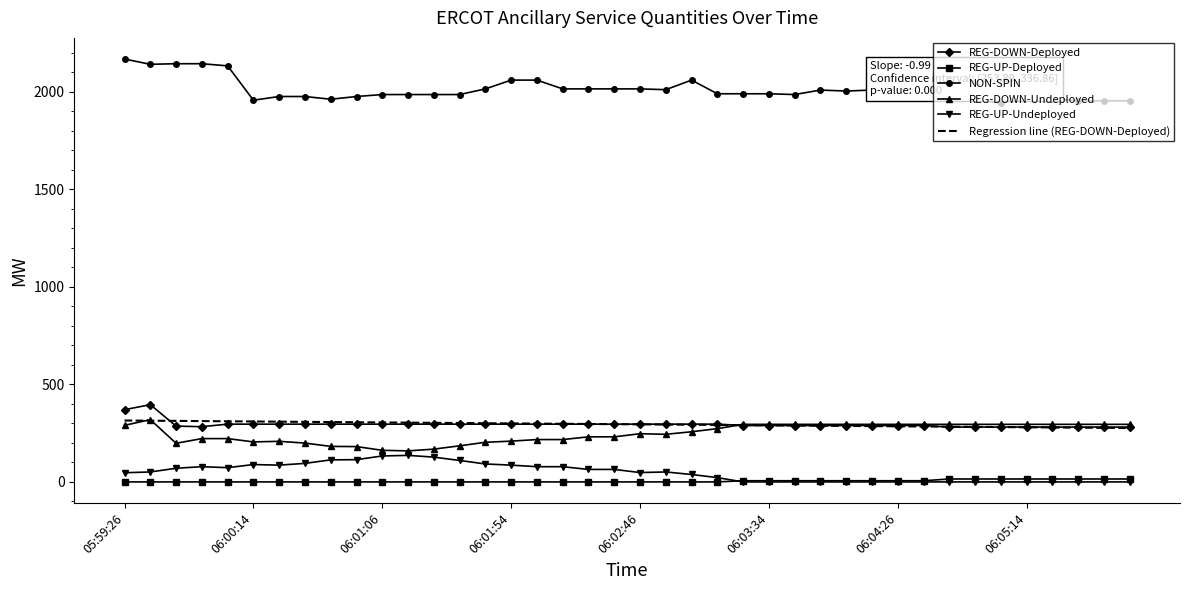

True or false: REG-DOWN-Undeployed and NON-SPIN cross at least once.

False